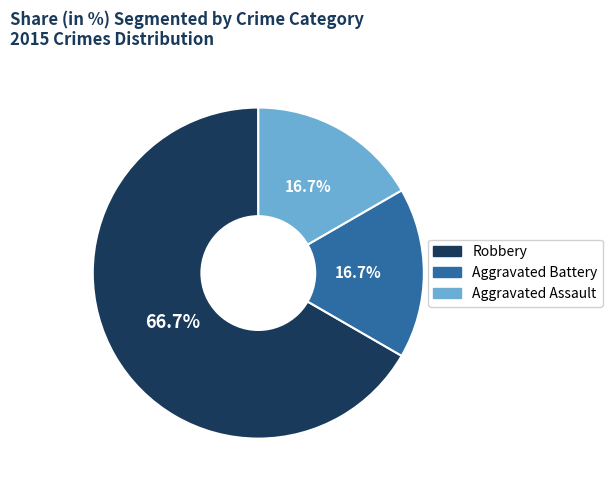

What is the largest slice in the pie chart?

Robbery